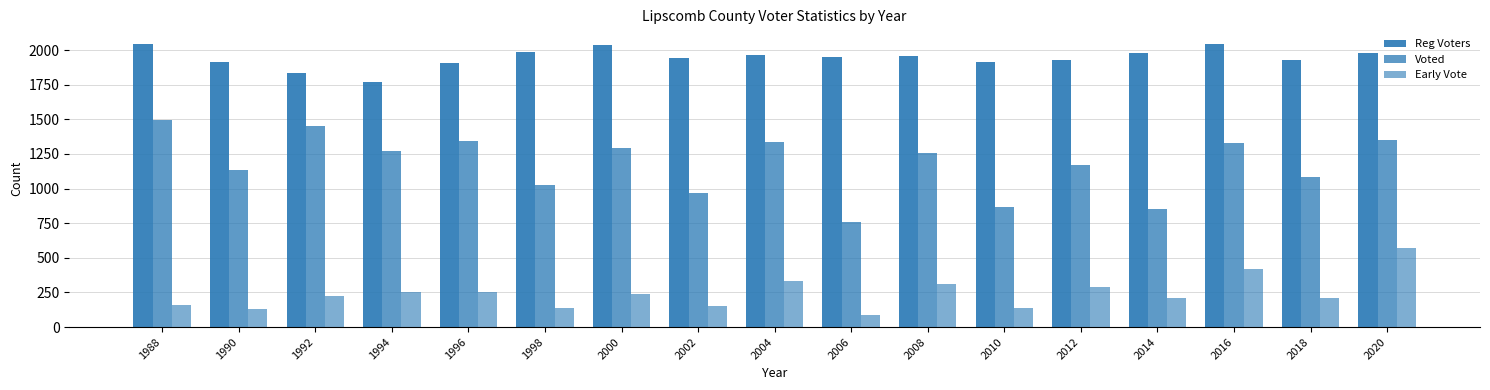

At which label does Voted first exceed 1256?

1988